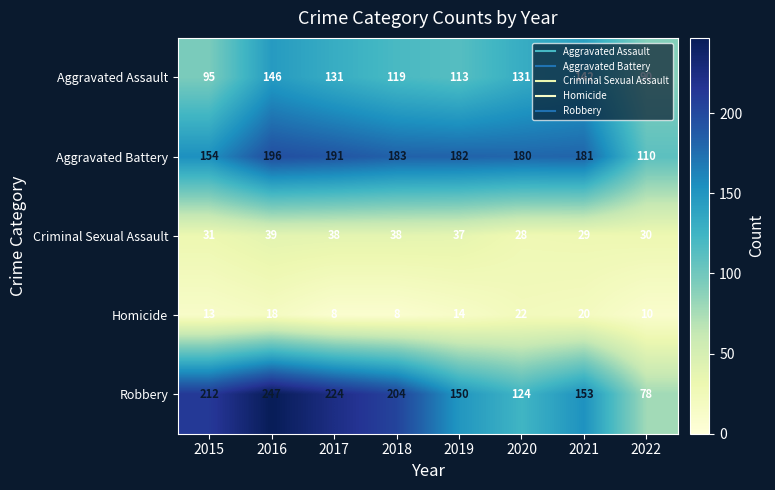

How many distinct data groups are displayed?

5